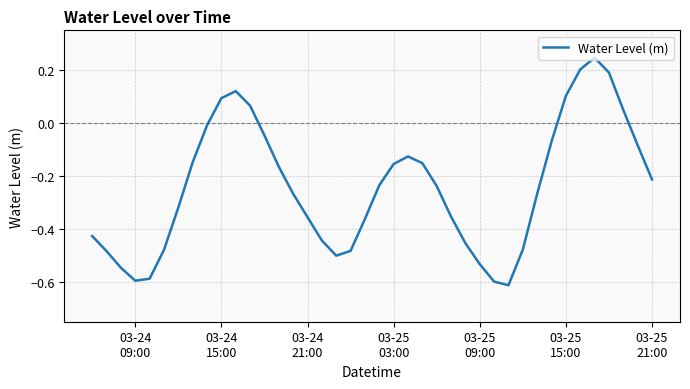

What is the difference between the maximum and minimum values?

0.9